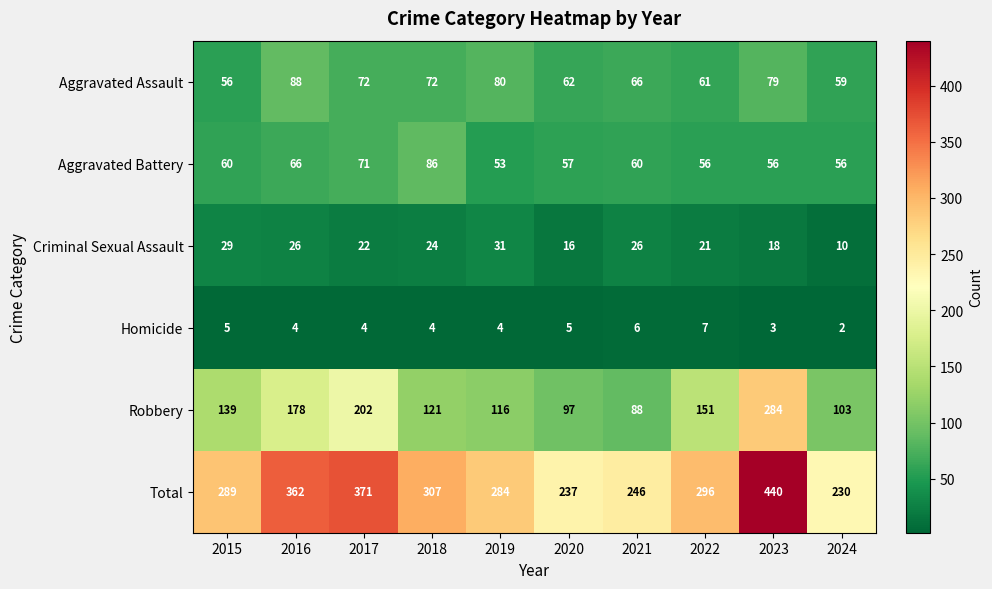

Where does the Aggravated Assault series first go above 72?

2016